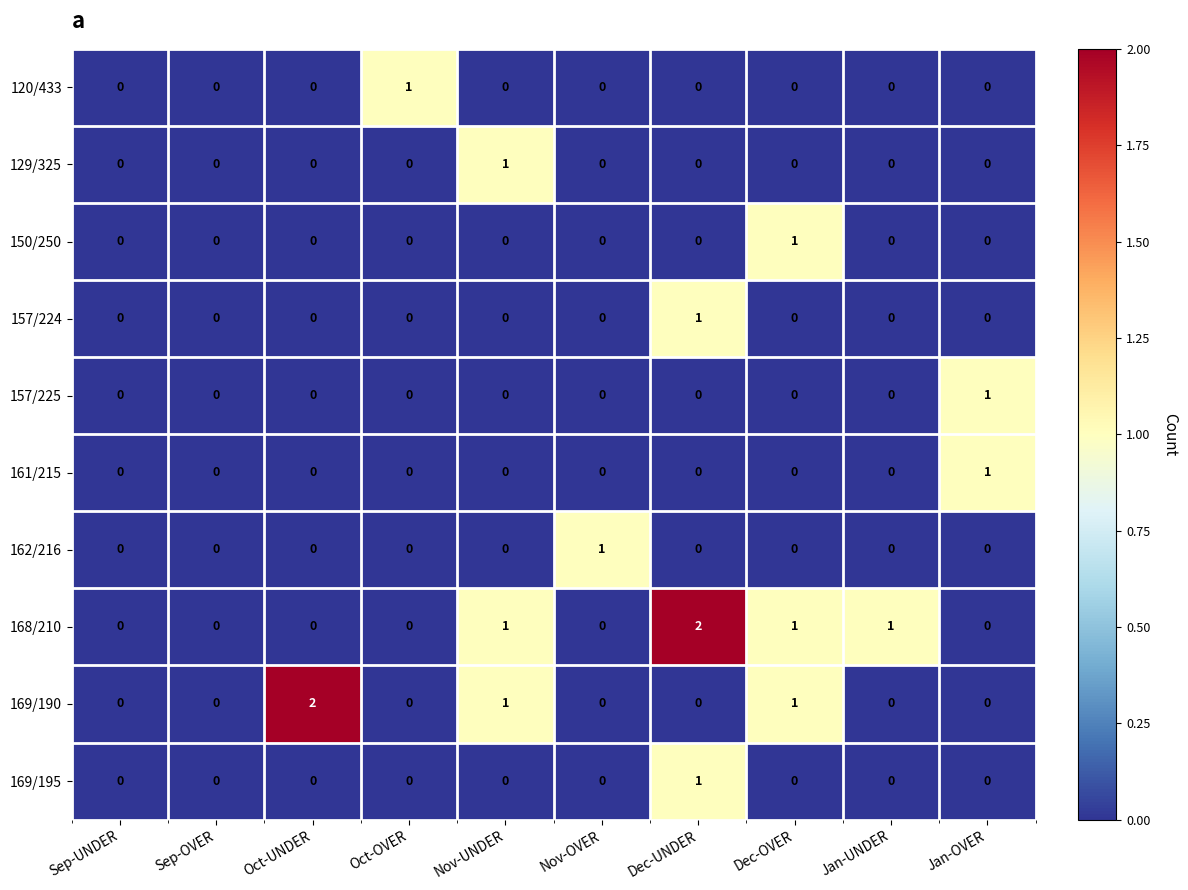

Count the 120/433 values in the range 0 to 1.

10